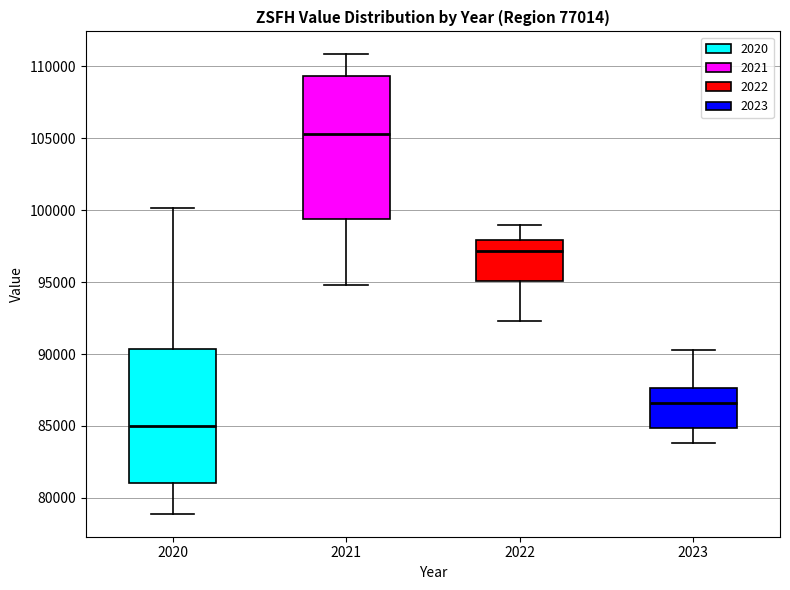

Which box is the tallest, from its lower edge to its upper edge?

2021